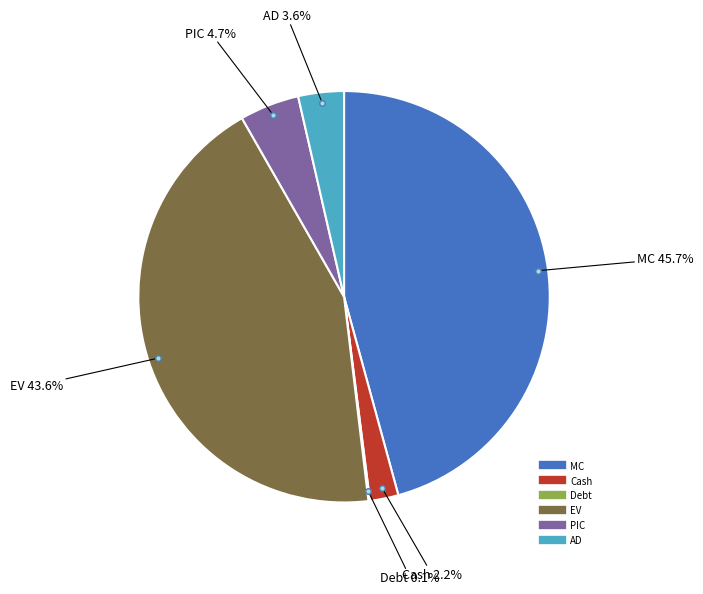

Which category has the biggest portion of the pie?

MC